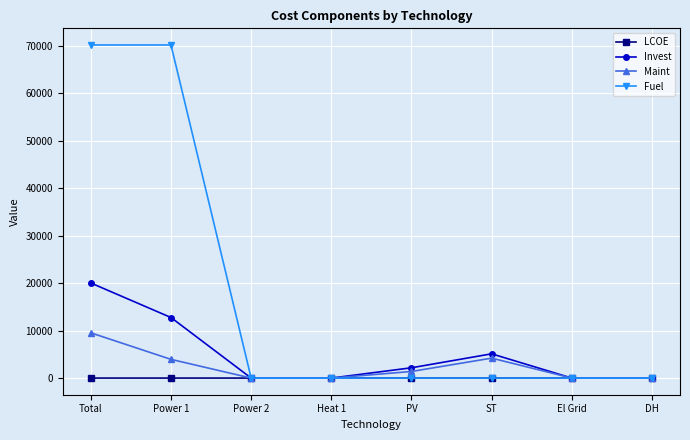

What position from the right is ST?

3